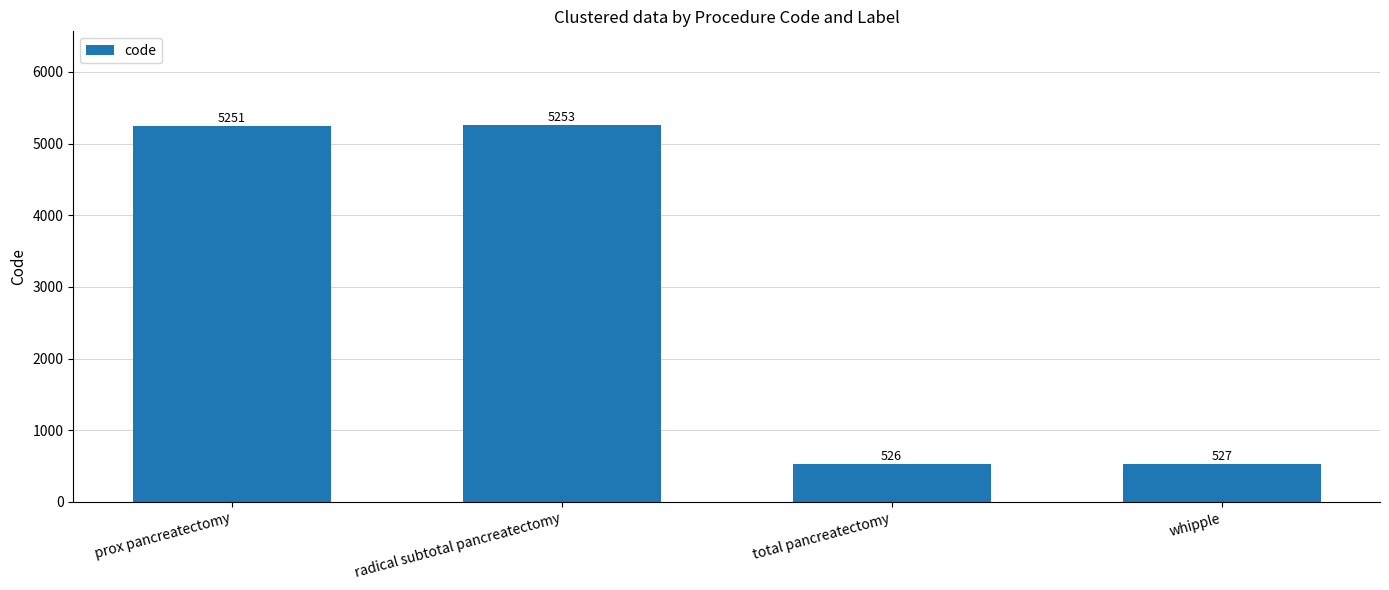

Reading left to right, list all the values displayed in this chart.

5251	5253	526	527